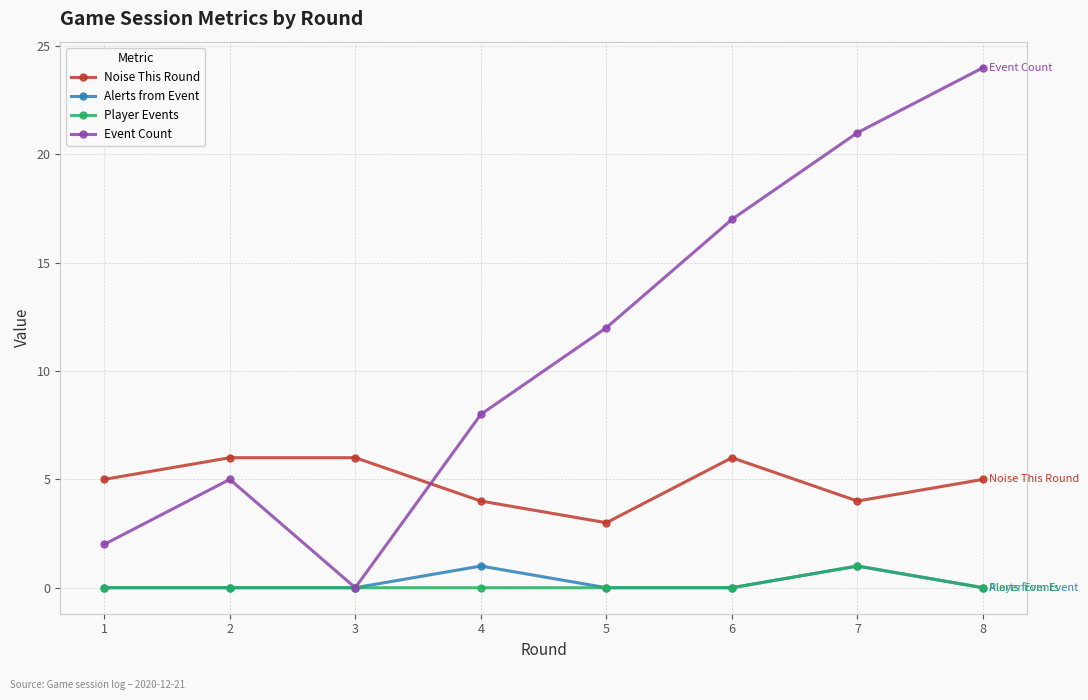

True or false: Noise This Round and Alerts from Event intersect in this chart.

False